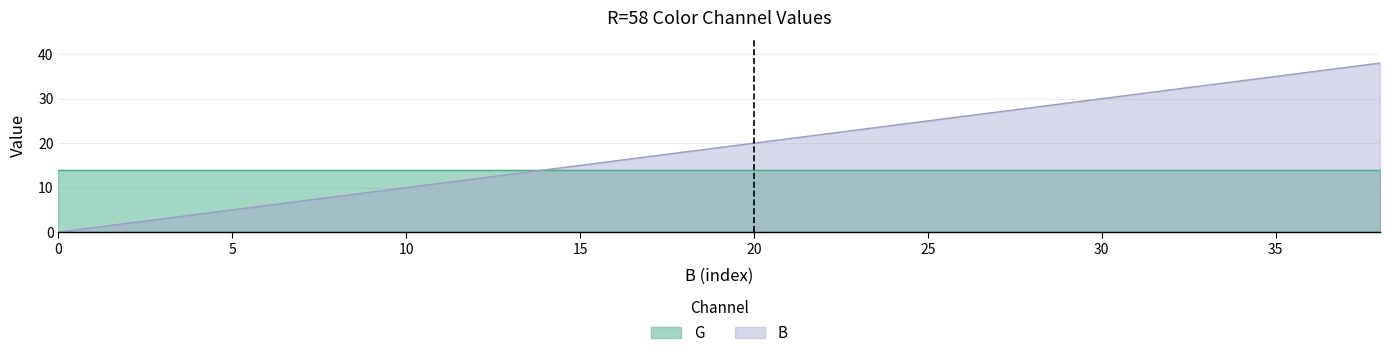

Is it true that the value at 0 is 0?

True